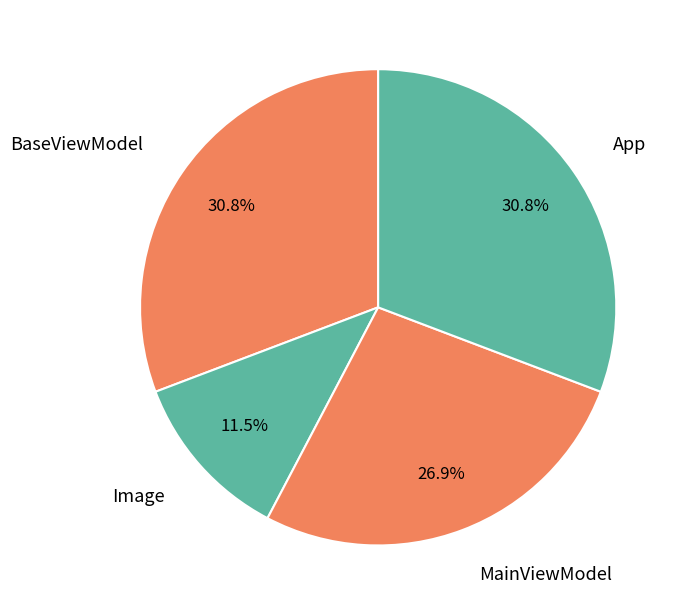

The App slice represents 31% of the pie. True or false?

True